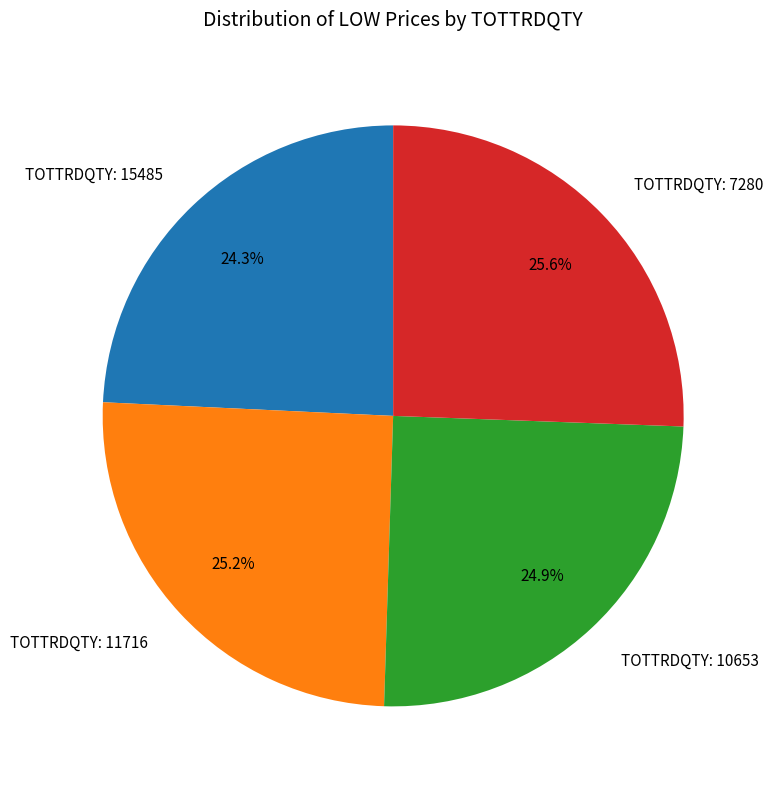

How many segments does this pie chart have?

4